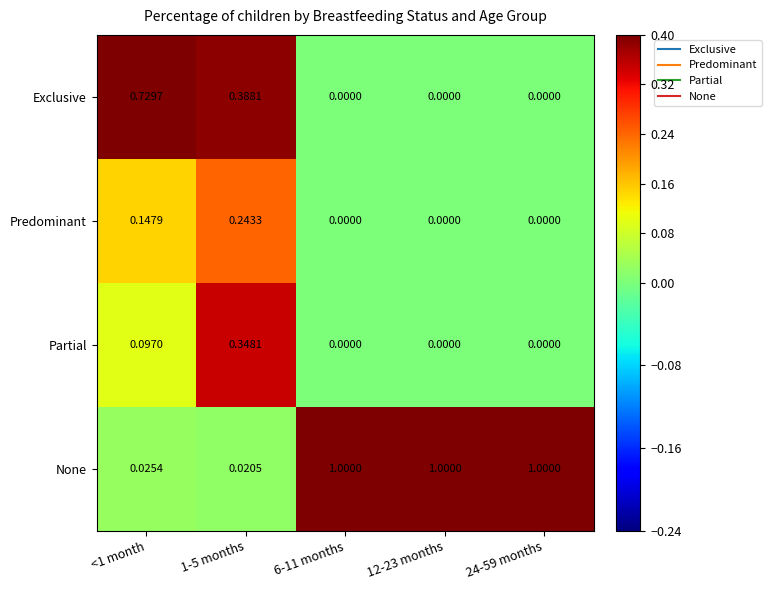

List the series in order of their peak value, highest first.

None, Exclusive, Partial, Predominant